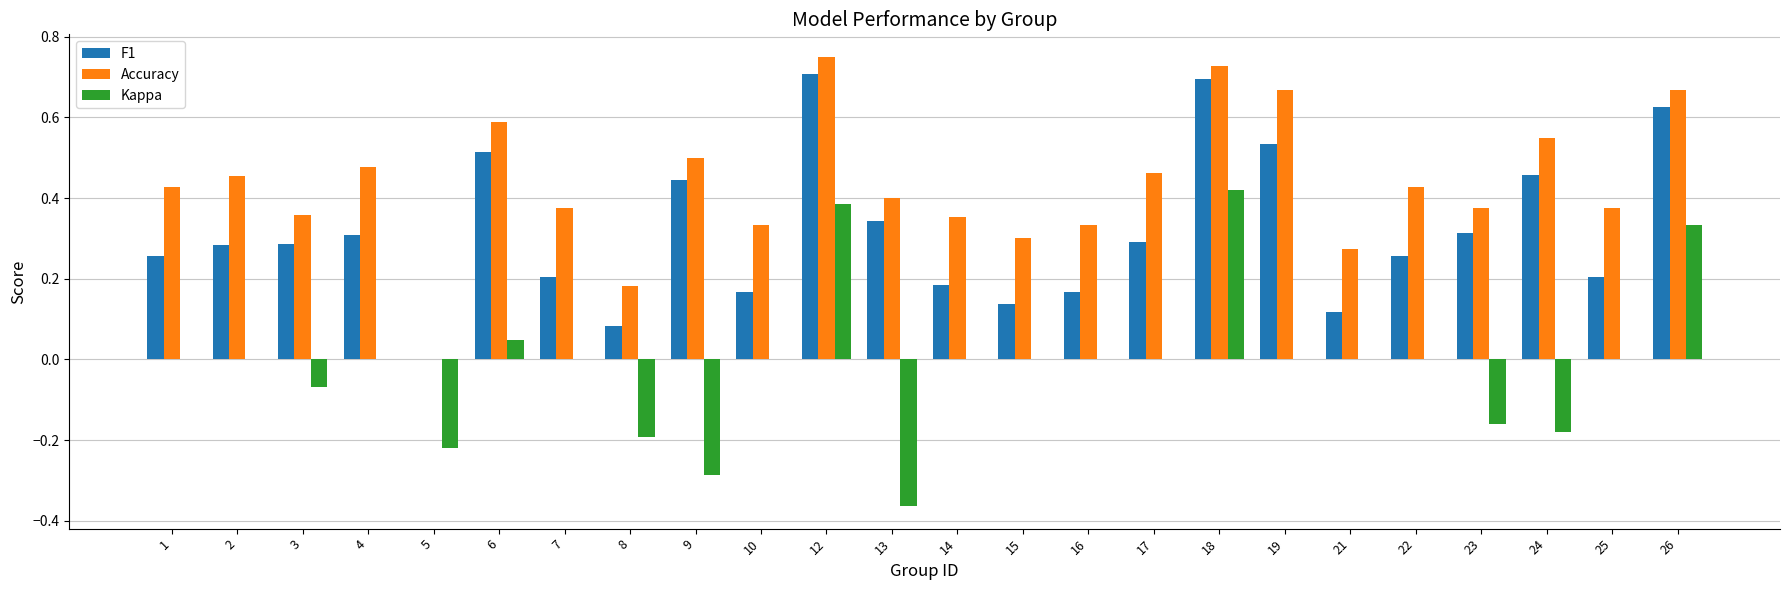

What is the sum of all F1 values?

7.6